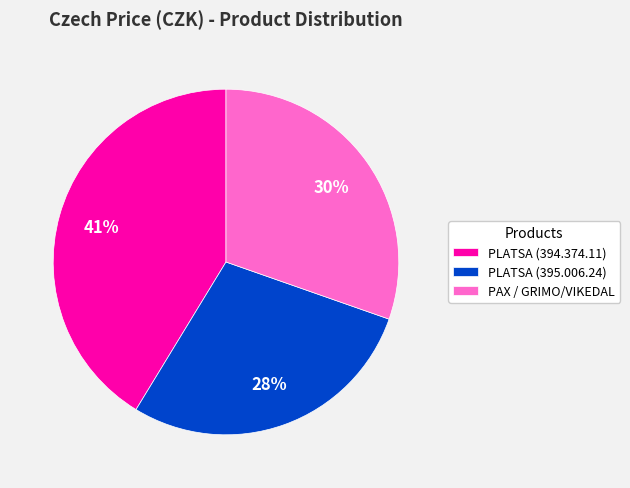

What percentage is the PLATSA (395.006.24) slice, to the nearest percent?

28%